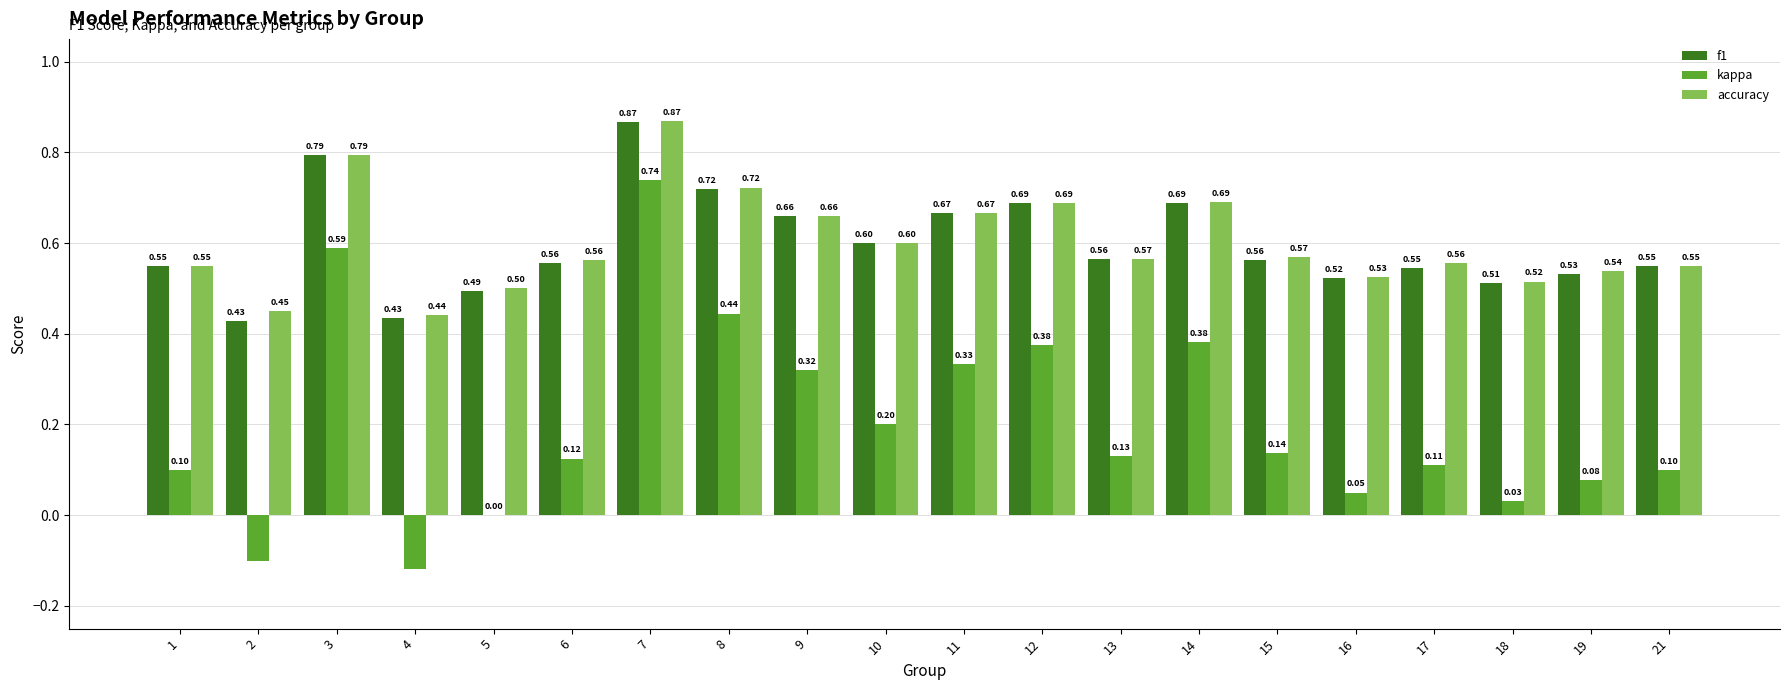

What is the total value across all series at 1?

1.2